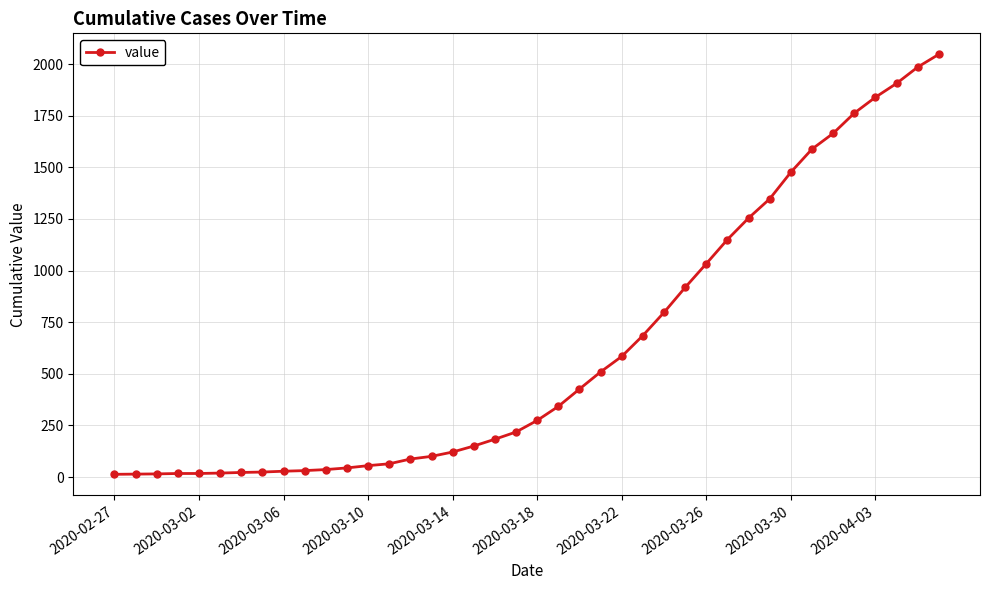

What is the smallest value displayed?

13